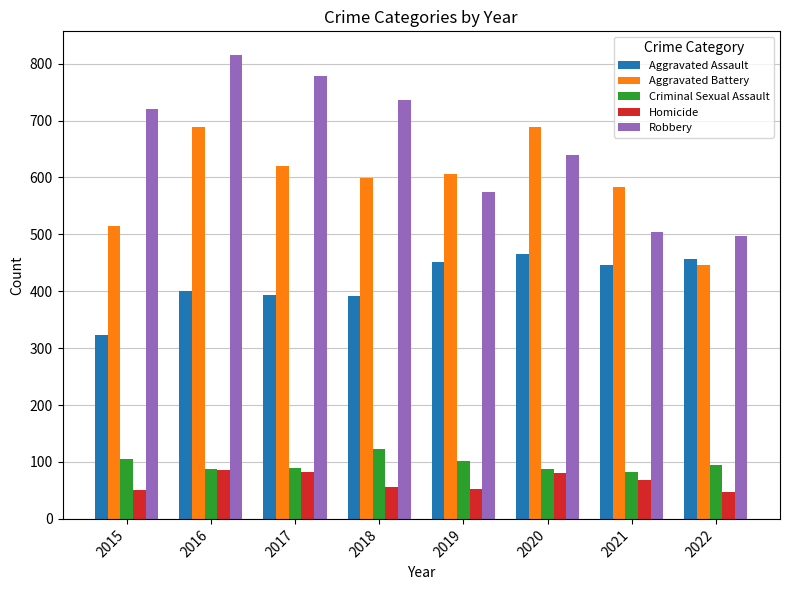

Which series changed the most between 2019 and 2020?

Aggravated Battery